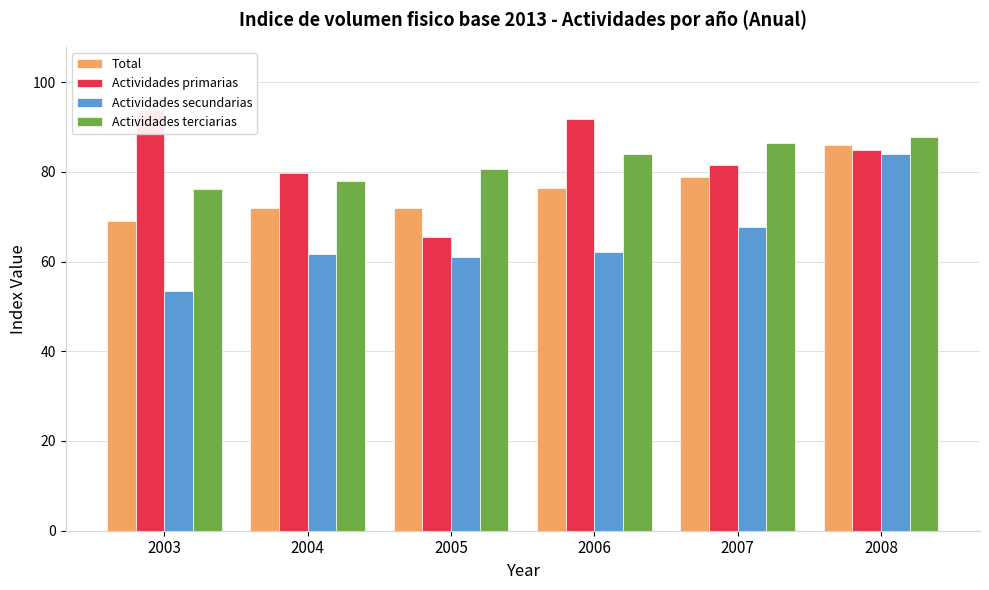

Which category has the lowest value in the Actividades secundarias series?

2003